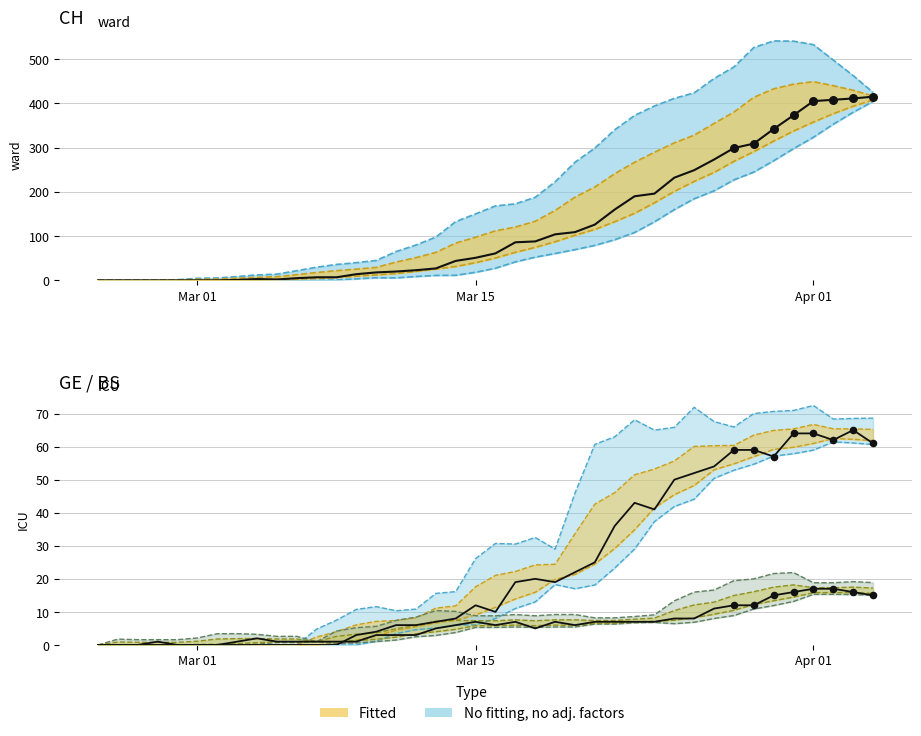

Which series reaches the minimum Y coordinate?

CH